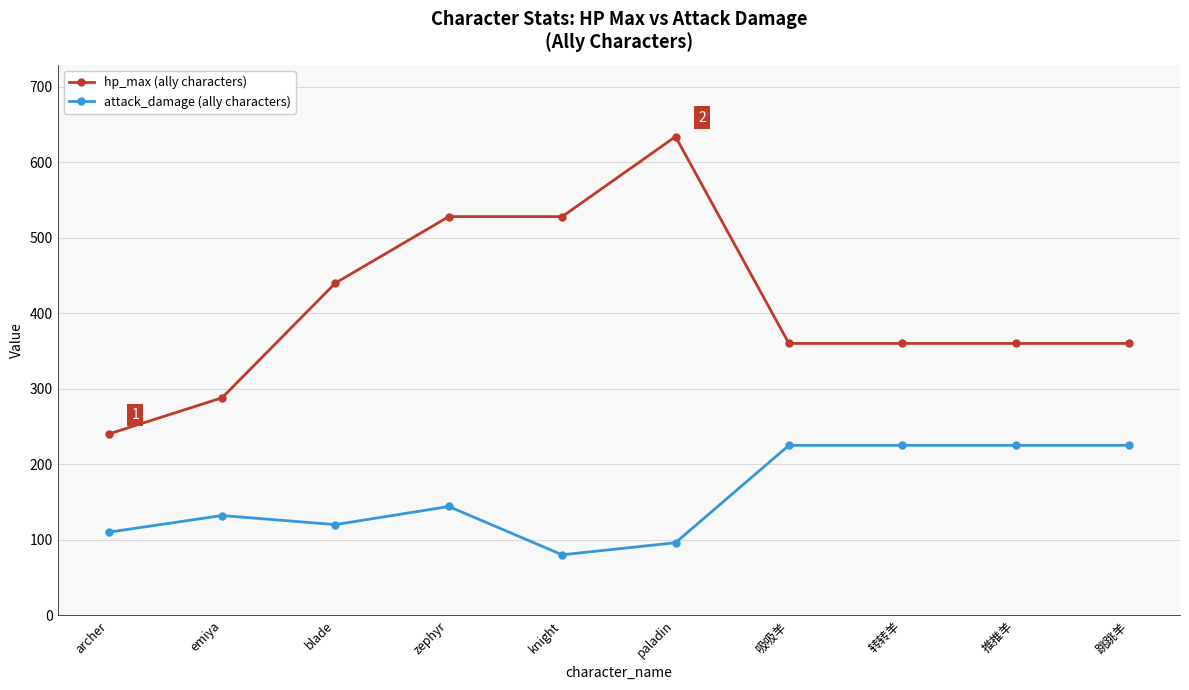

True or false: attack_damage (ally characters) has more than 0 interior local peaks.

True